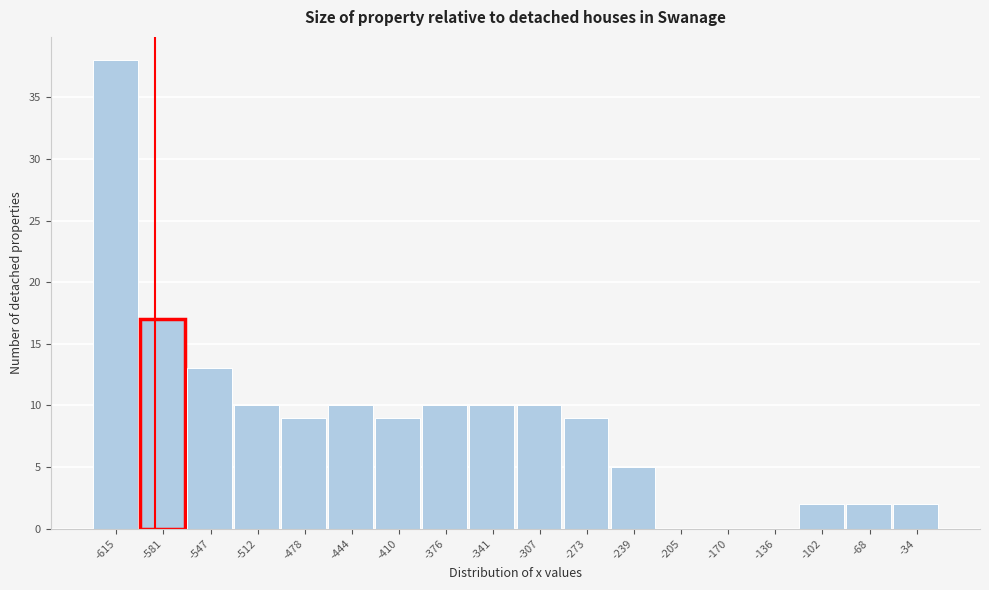

Reading left to right, what are all the values shown in this chart?

-615=38	-581=17	-547=13	-512=10	-478=9	-444=10	-410=9	-376=10	-341=10	-307=10	-273=9	-239=5	-205=0	-170=0	-136=0	-102=2	-68=2	-34=2